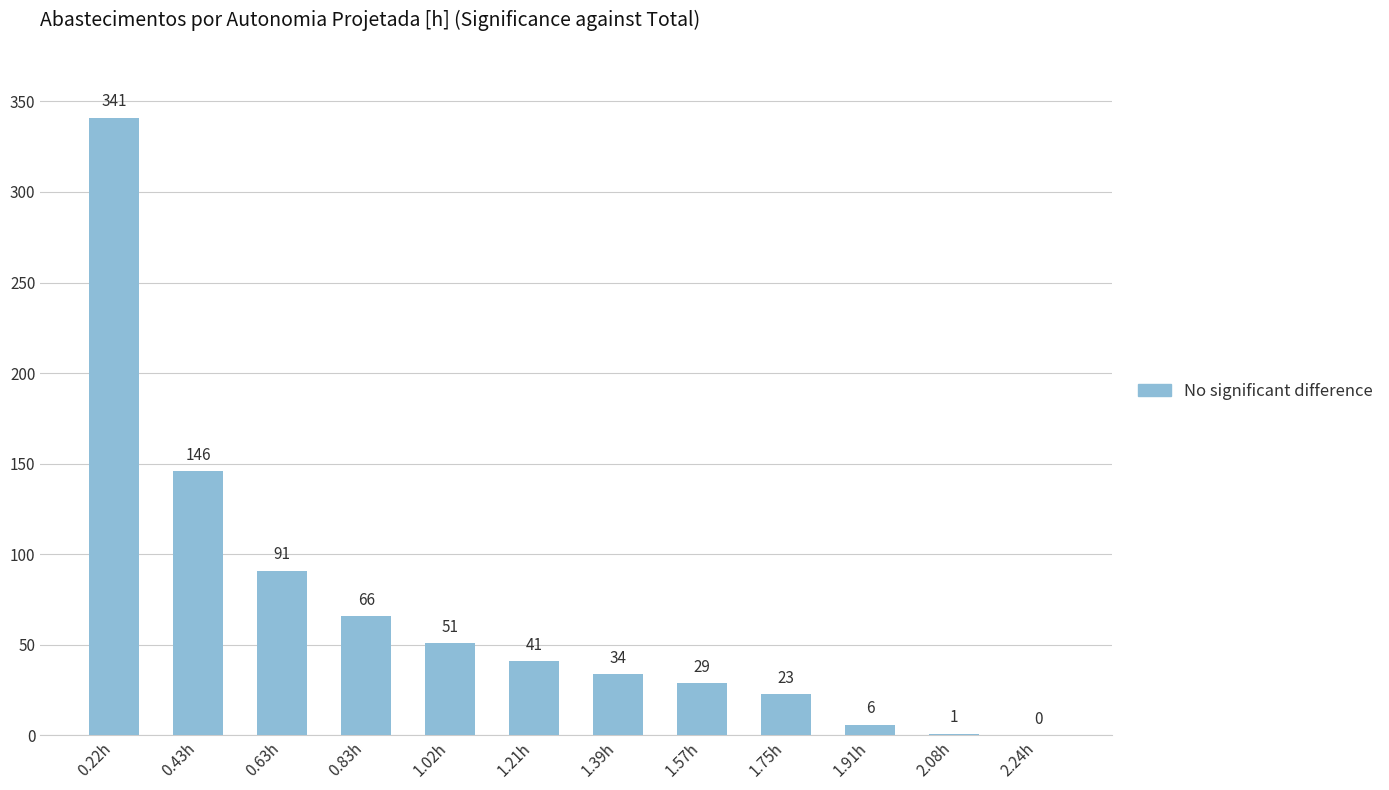

Approximately how many times larger is the value at 0.83h compared to 0.43h?

0.5